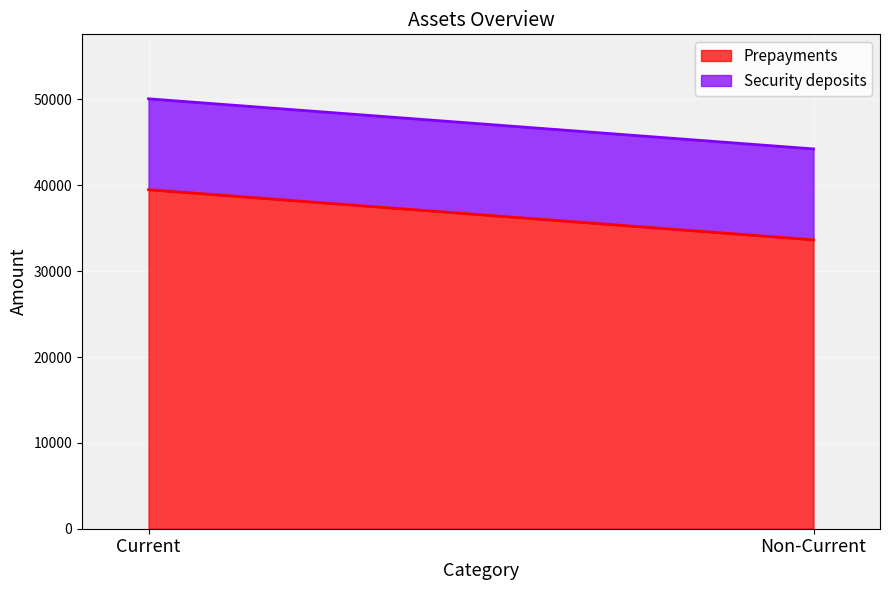

What is the value of the Security deposits point at the 2nd from the left?

10587